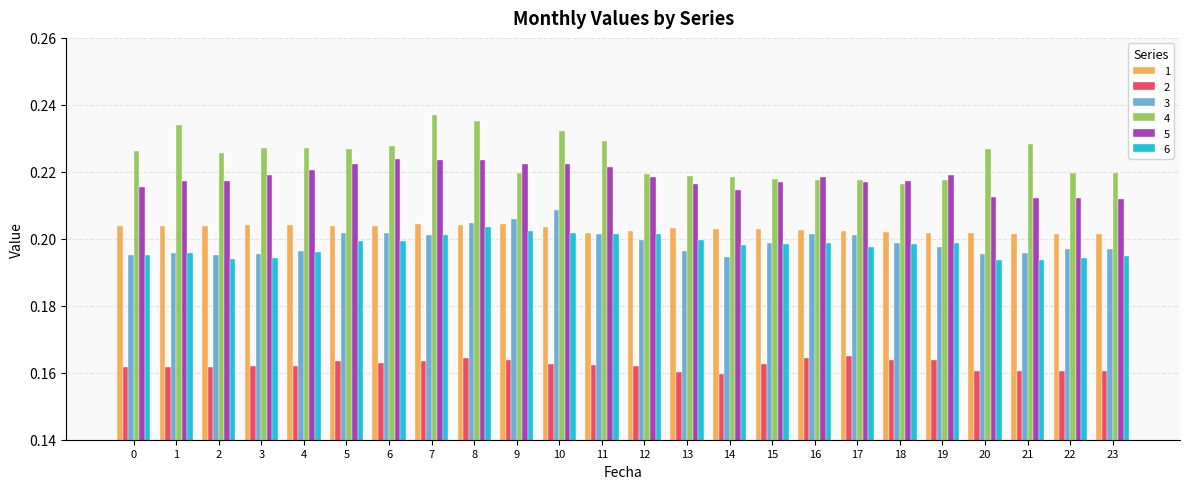

The value of 3 at 19 is 0.2. True or false?

True